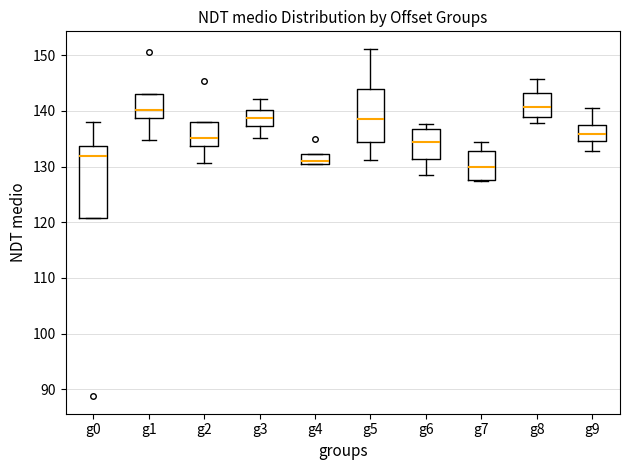

Which box is the tallest, from its lower edge to its upper edge?

g0